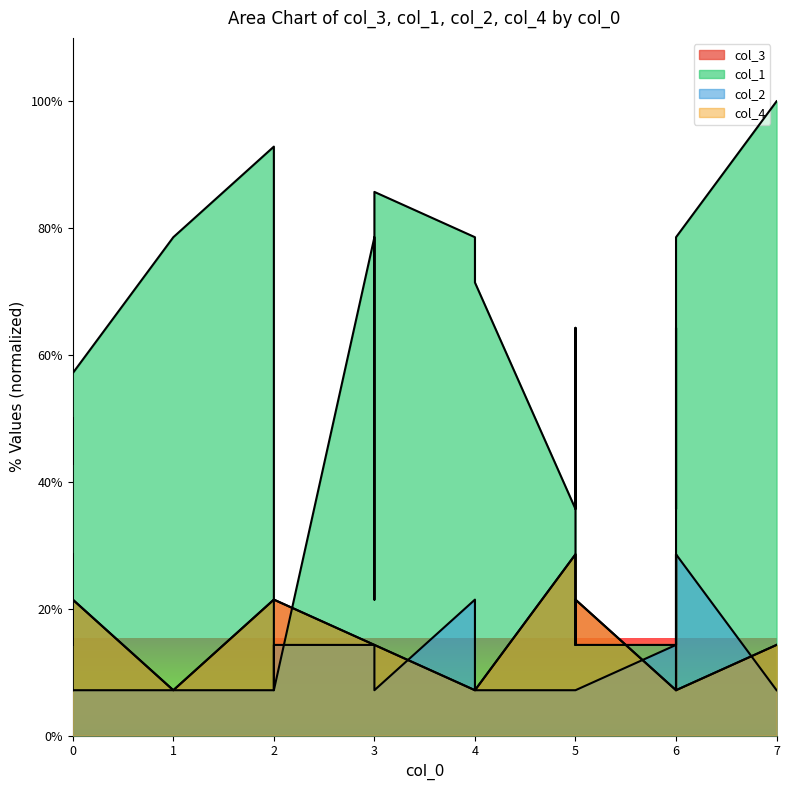

Reading right to left, transcribe all the data shown in this chart.

col_3: 14.3	7.1	28.6	7.1	7.1	21.4	14.3	28.6	7.1	7.1	14.3	14.3	14.3	21.4	21.4	7.1	21.4	14.3	28.6	21.4
col_1: 100.0	78.6	35.7	64.3	14.3	14.3	64.3	35.7	71.4	78.6	85.7	21.4	78.6	7.1	92.9	78.6	57.1	42.9	50.0	7.1
col_2: 7.1	28.6	14.3	14.3	14.3	7.1	7.1	7.1	7.1	21.4	7.1	7.1	14.3	14.3	7.1	7.1	7.1	7.1	7.1	7.1
col_4: 14.3	7.1	28.6	7.1	7.1	21.4	14.3	28.6	7.1	7.1	14.3	14.3	14.3	21.4	21.4	7.1	21.4	14.3	28.6	21.4